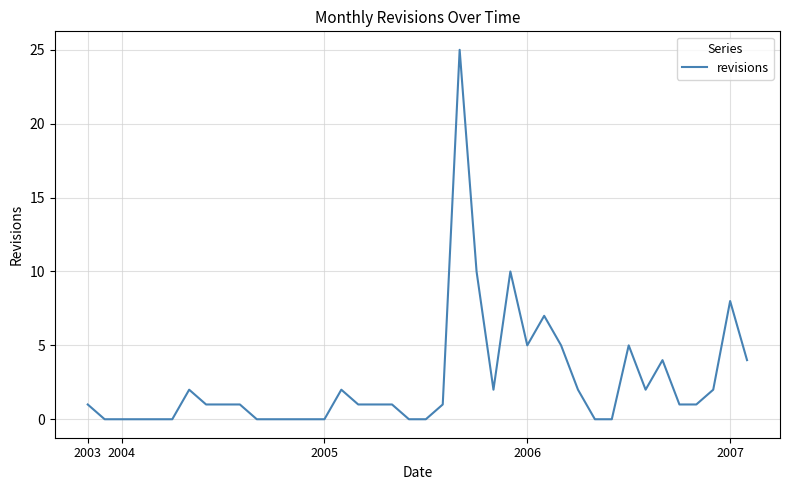

What is the difference between the maximum and minimum values?

25